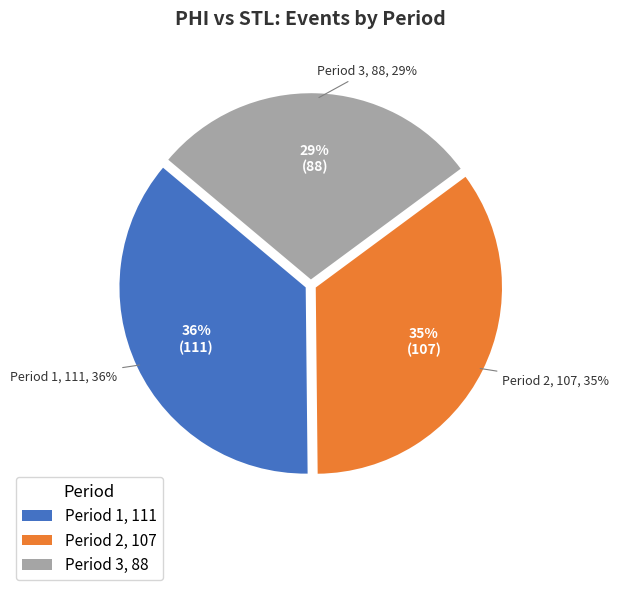

Is it true that Period 1 is 36% of the pie?

True